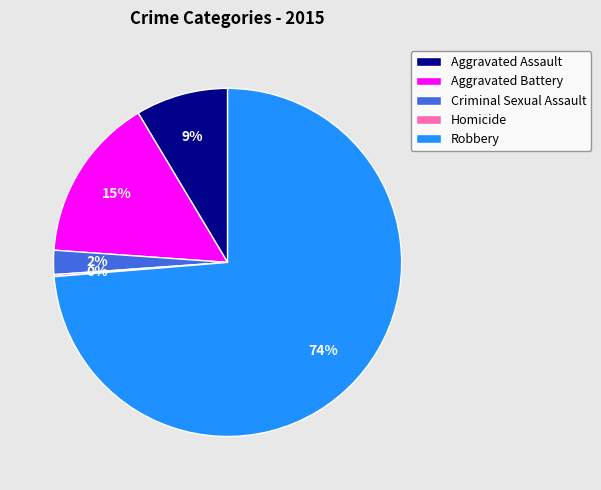

To the nearest percent, what is the average slice percentage?

20%